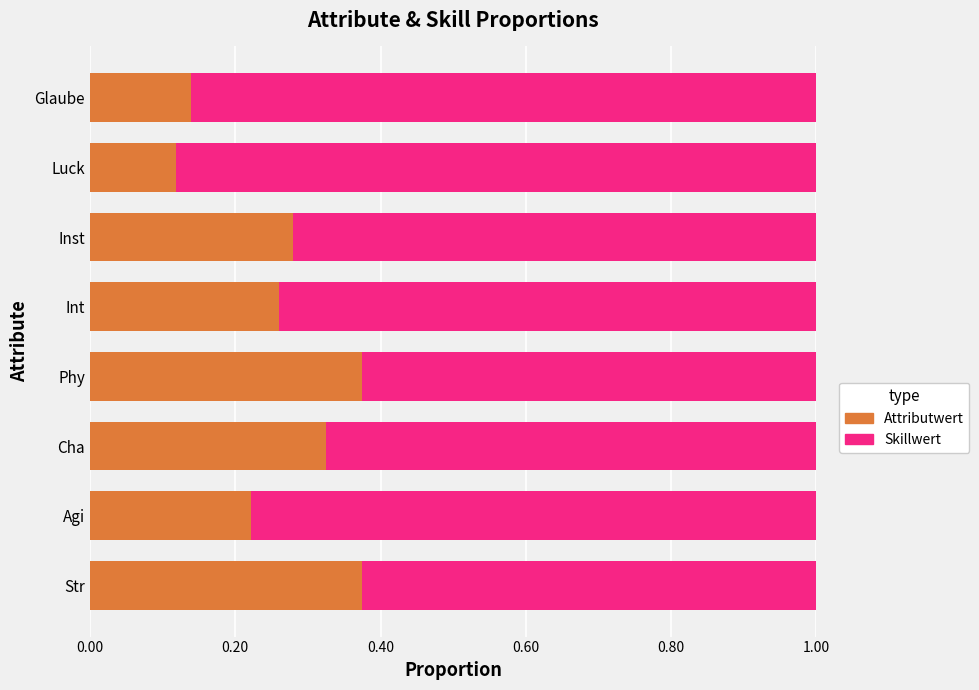

What is the sum of all Attributwert values?

2.1